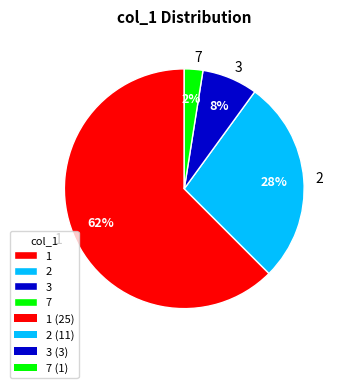

What is the largest slice in the pie chart?

1